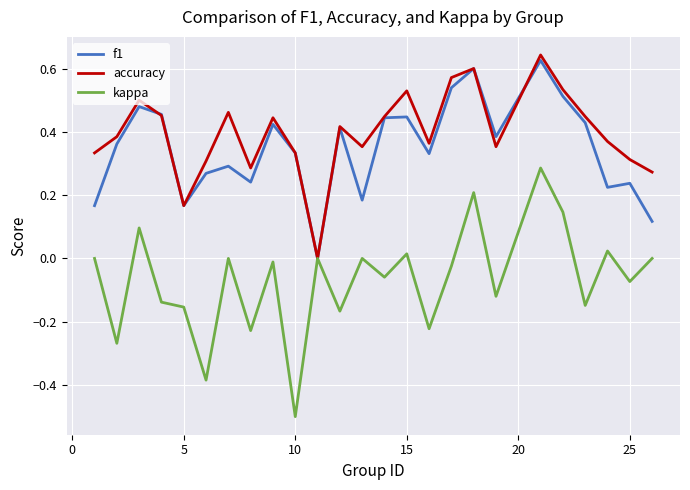

Which series has the widest spread of values?

kappa